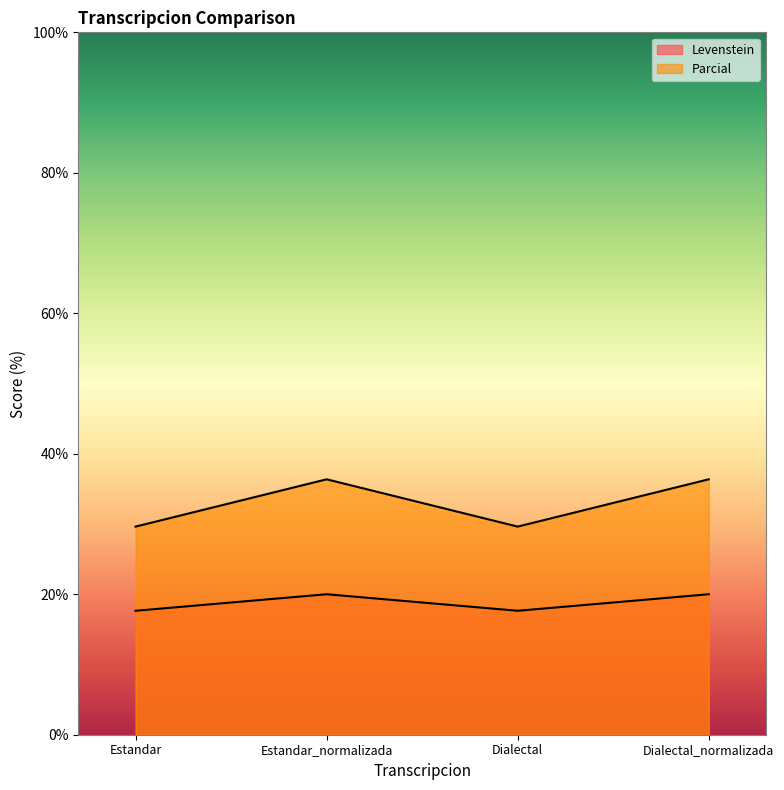

In Levenstein, how many points are lower than both neighbors (excluding endpoints)?

1